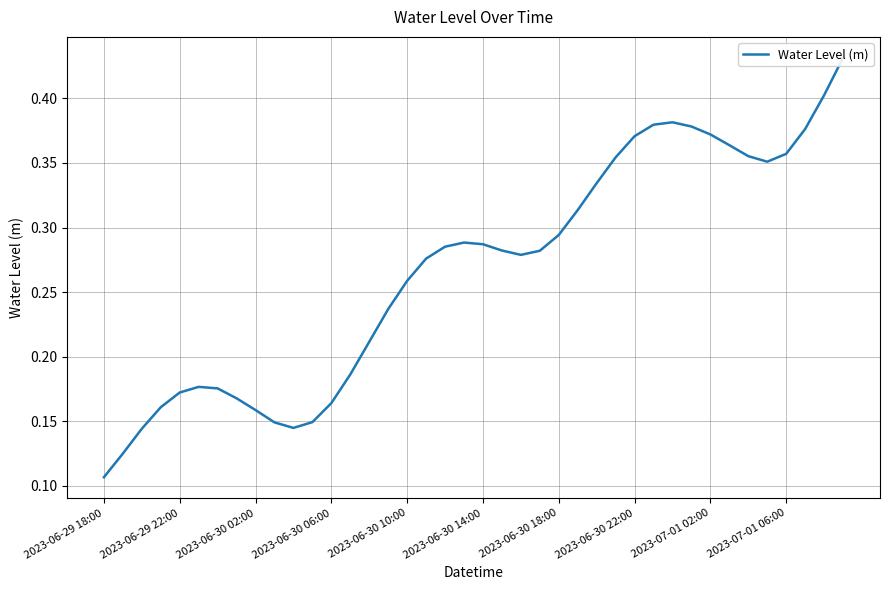

True or false: the data shows 0.2 at 27.

False